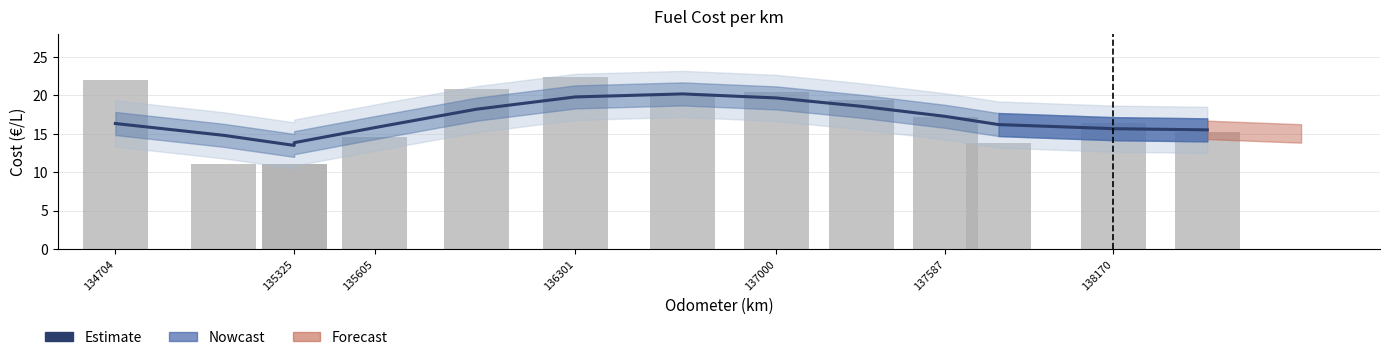

What is the difference between the Estimate values at 137587 and 138170?

1.6